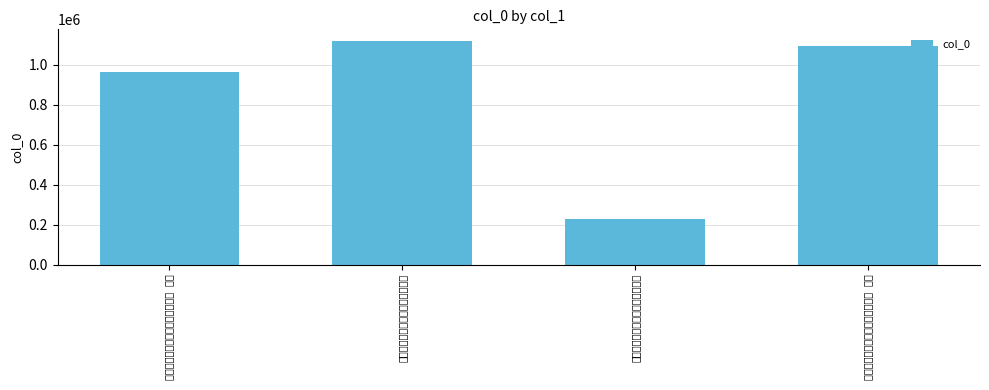

What is the label of the 1st bar from the right?

漕司檄劝稼望见资州忆王褒李鼎祚 其二